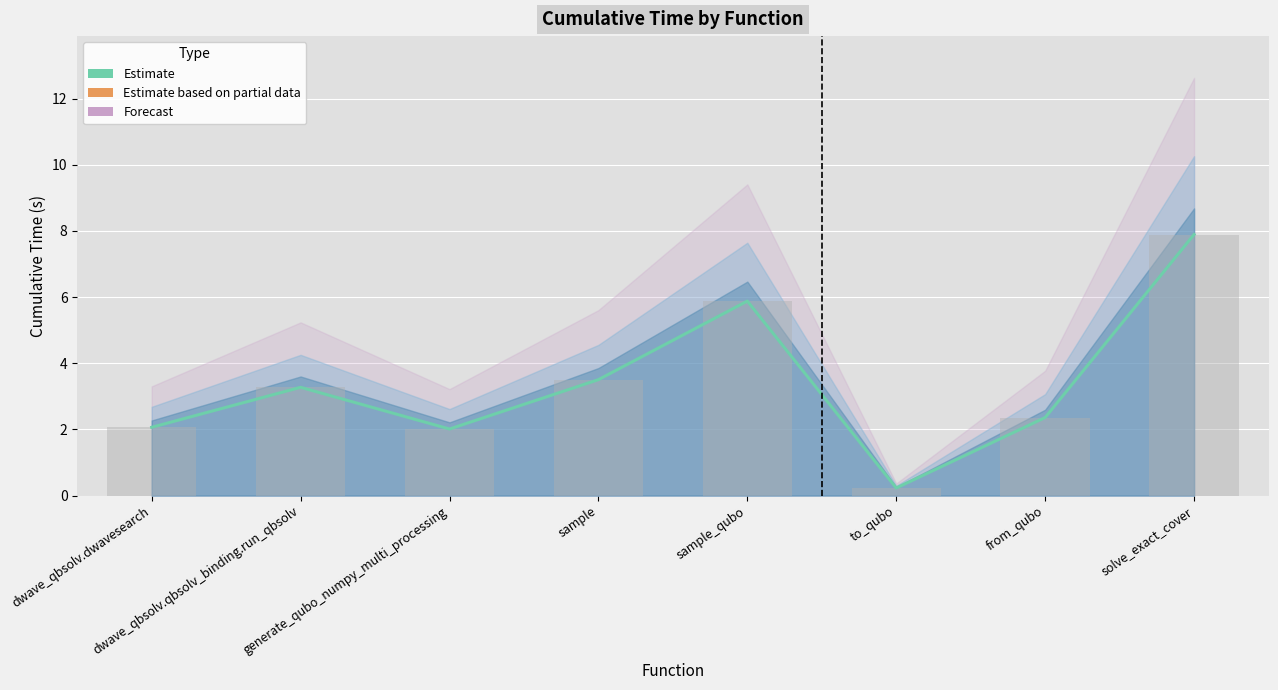

Read the value at generate_qubo_numpy_multi_processing.

2.0